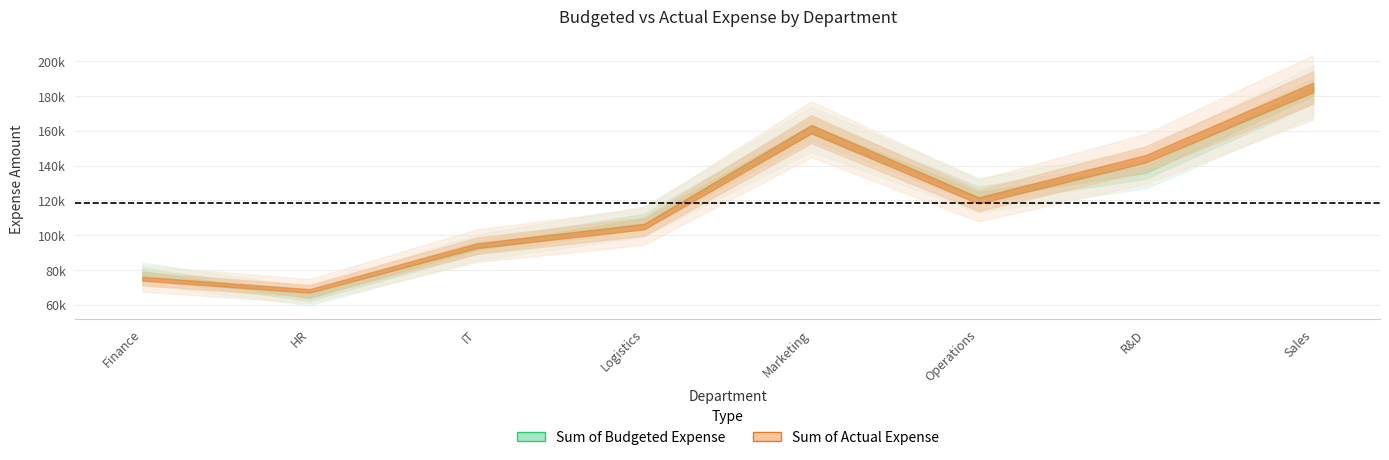

What is the value of the Sum of Budgeted Expense point at the 3rd from the left?

93000